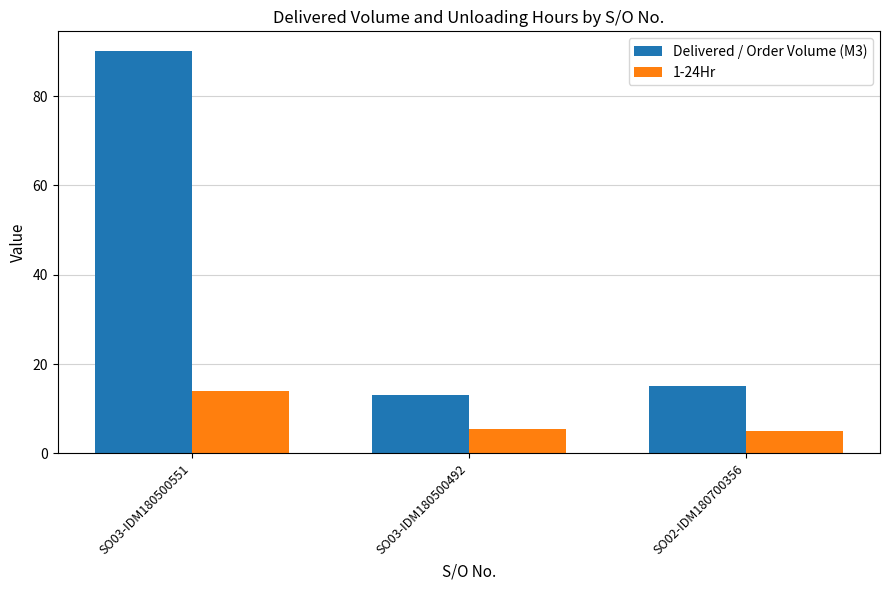

Is it true that 1-24Hr equals 7.6 at SO03-IDM180500551?

False